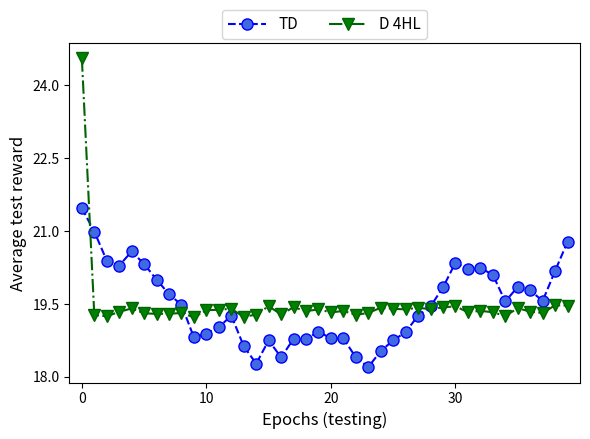

Which series has the widest spread of values?

D 4HL